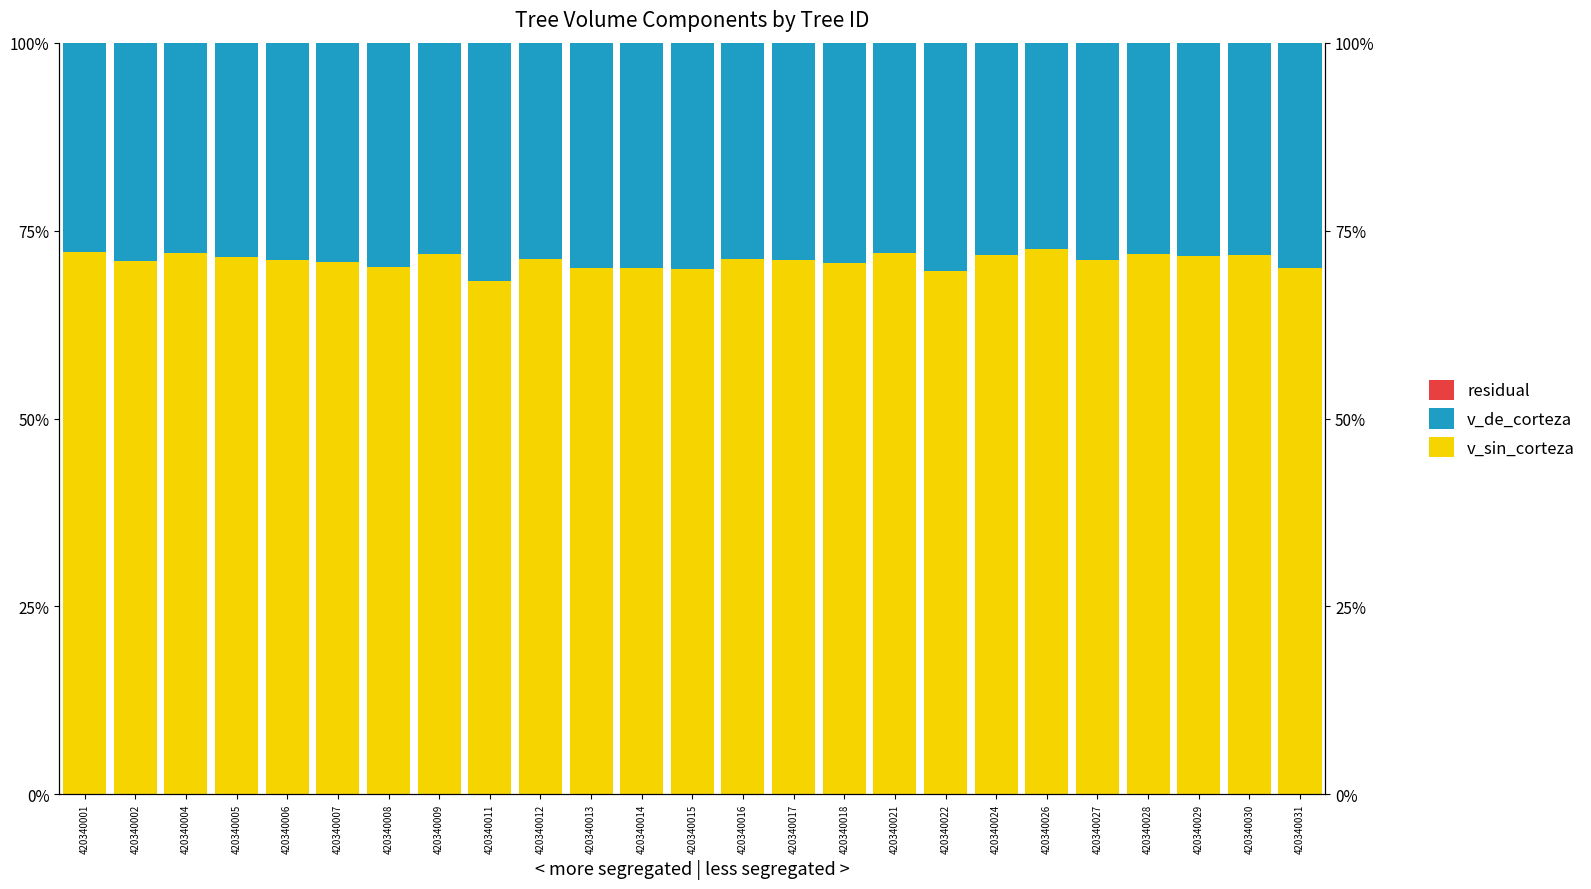

Which series changed the most between 420340005 and 420340031?

v_sin_corteza